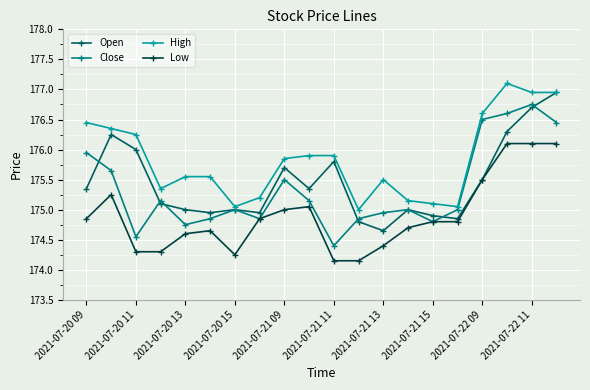

Does the chart display data point markers on the line(s)?

Yes